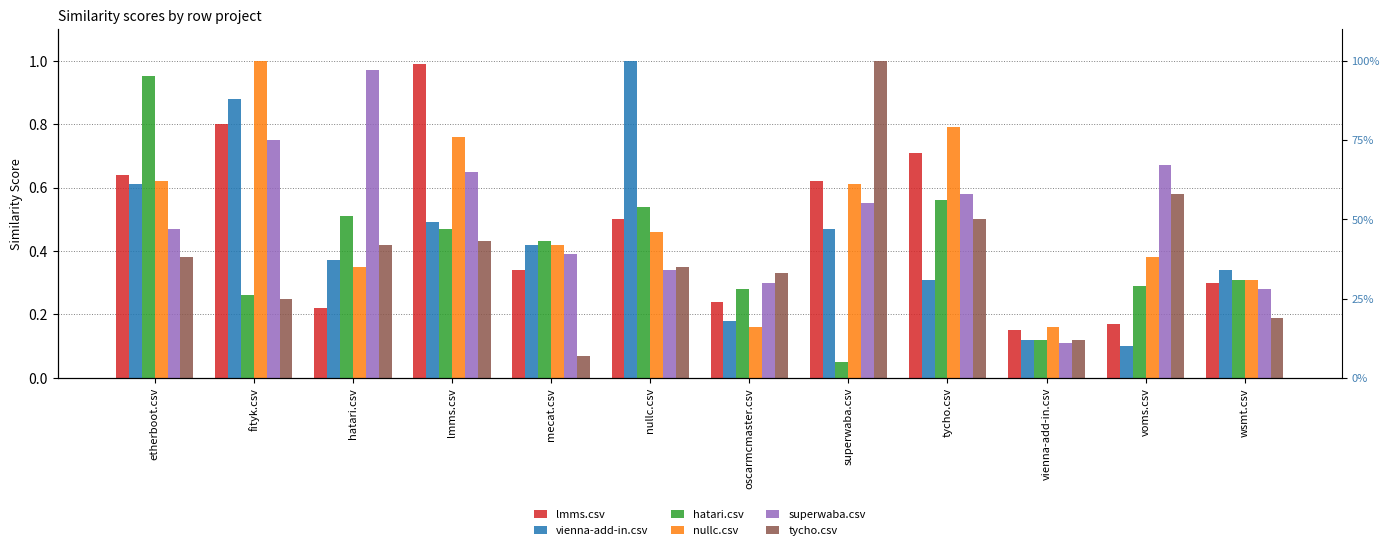

Reading right to left, list all the values displayed in this chart.

lmms.csv: wsmt.csv=0.3	voms.csv=0.2	vienna-add-in.csv=0.1	tycho.csv=0.7	superwaba.csv=0.6	oscarmcmaster.csv=0.2	nullc.csv=0.5	mecat.csv=0.3	lmms.csv=1.0	hatari.csv=0.2	fityk.csv=0.8	etherboot.csv=0.6
vienna-add-in.csv: wsmt.csv=0.3	voms.csv=0.1	vienna-add-in.csv=0.1	tycho.csv=0.3	superwaba.csv=0.5	oscarmcmaster.csv=0.2	nullc.csv=1.0	mecat.csv=0.4	lmms.csv=0.5	hatari.csv=0.4	fityk.csv=0.9	etherboot.csv=0.6
hatari.csv: wsmt.csv=0.3	voms.csv=0.3	vienna-add-in.csv=0.1	tycho.csv=0.6	superwaba.csv=0.1	oscarmcmaster.csv=0.3	nullc.csv=0.5	mecat.csv=0.4	lmms.csv=0.5	hatari.csv=0.5	fityk.csv=0.3	etherboot.csv=0.9
nullc.csv: wsmt.csv=0.3	voms.csv=0.4	vienna-add-in.csv=0.2	tycho.csv=0.8	superwaba.csv=0.6	oscarmcmaster.csv=0.2	nullc.csv=0.5	mecat.csv=0.4	lmms.csv=0.8	hatari.csv=0.3	fityk.csv=1.0	etherboot.csv=0.6
superwaba.csv: wsmt.csv=0.3	voms.csv=0.7	vienna-add-in.csv=0.1	tycho.csv=0.6	superwaba.csv=0.6	oscarmcmaster.csv=0.3	nullc.csv=0.3	mecat.csv=0.4	lmms.csv=0.7	hatari.csv=1.0	fityk.csv=0.8	etherboot.csv=0.5
tycho.csv: wsmt.csv=0.2	voms.csv=0.6	vienna-add-in.csv=0.1	tycho.csv=0.5	superwaba.csv=1.0	oscarmcmaster.csv=0.3	nullc.csv=0.3	mecat.csv=0.1	lmms.csv=0.4	hatari.csv=0.4	fityk.csv=0.2	etherboot.csv=0.4